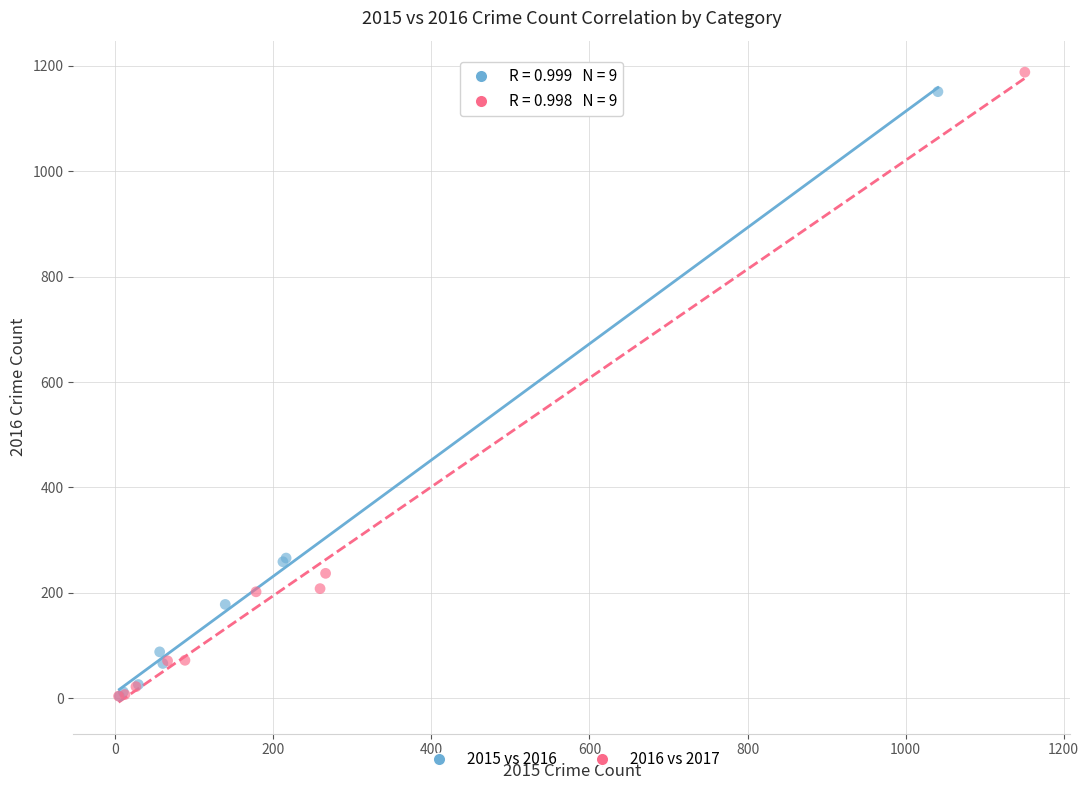

Which series has the largest Y range (max minus min)?

2016 vs 2017